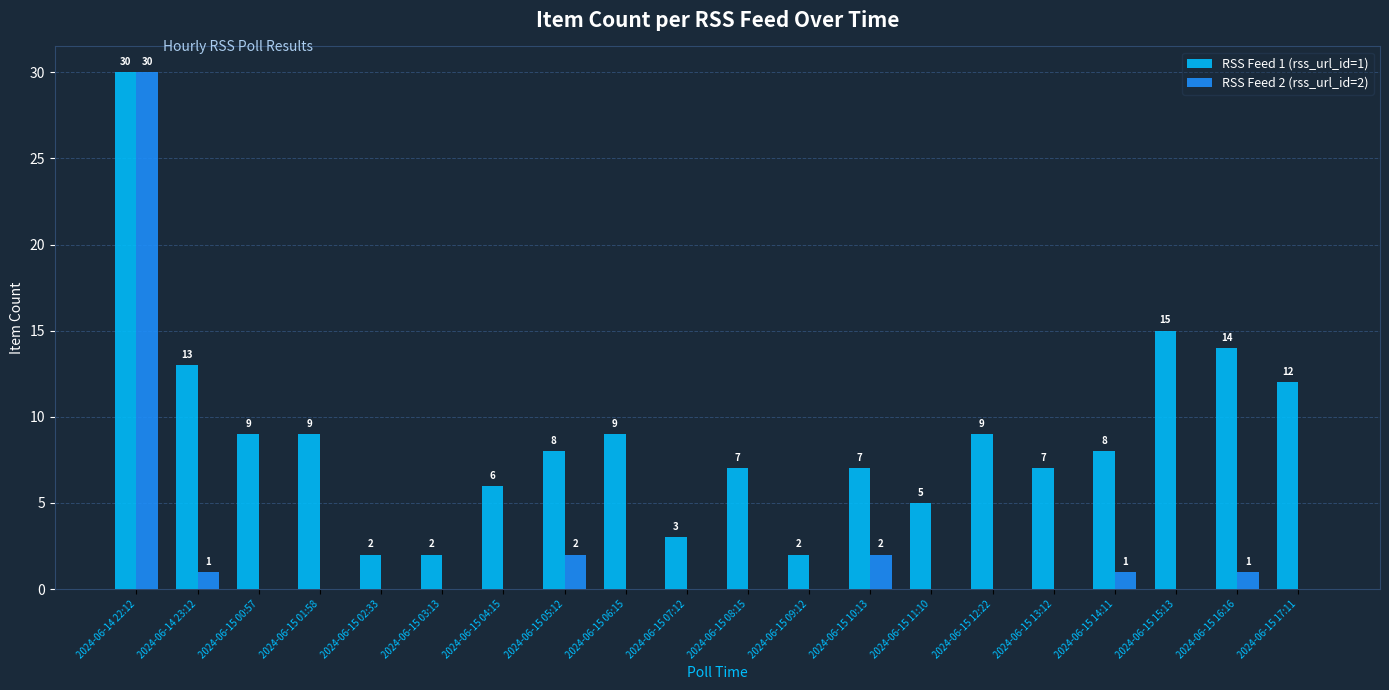

What value does the RSS Feed 1 (rss_url_id=1) series have at 2024-06-15 03:13?

2